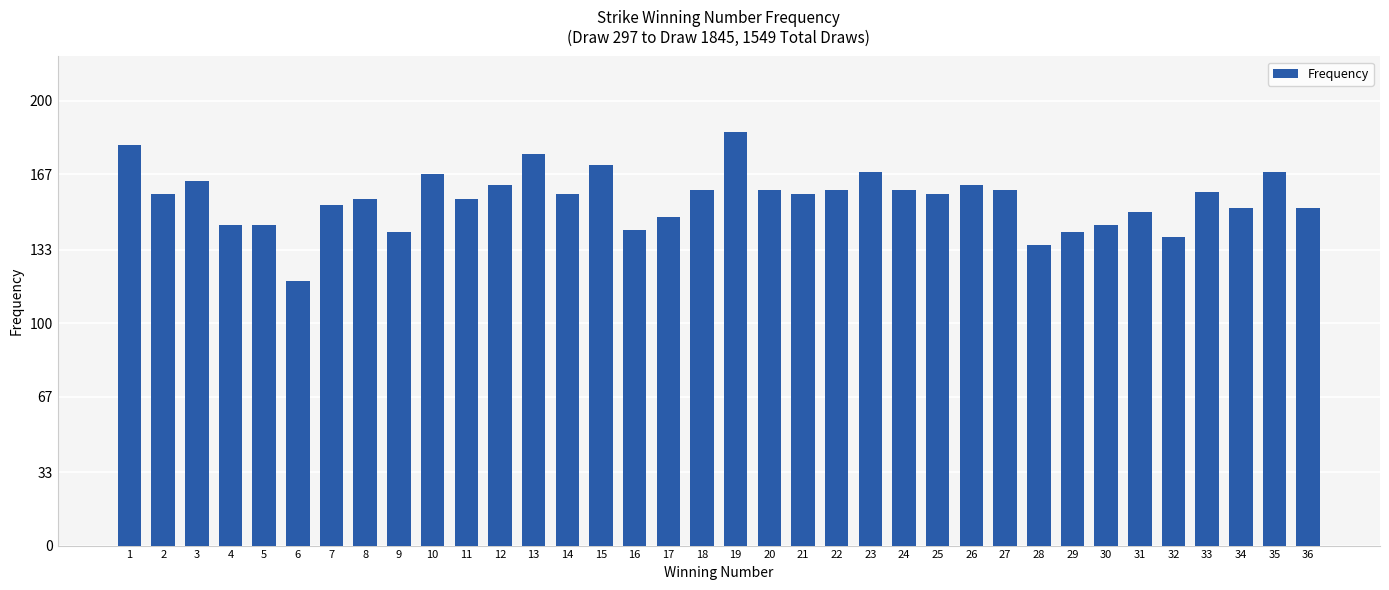

At which label does the data first exceed 158?

1